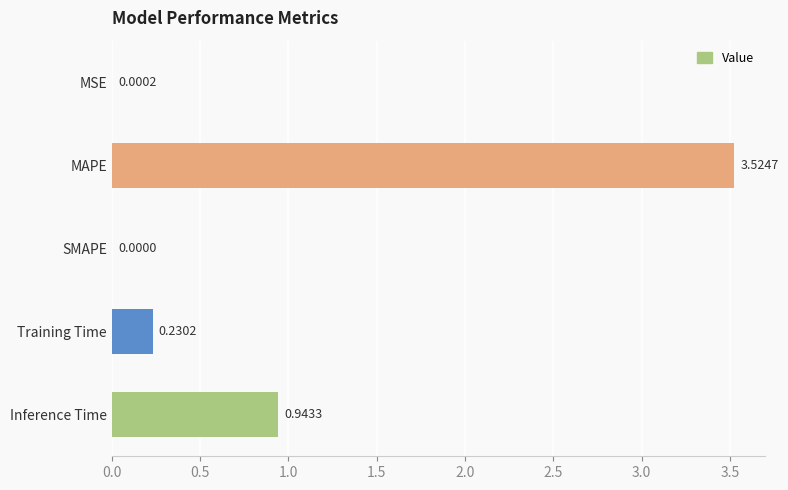

Which has a higher value, Training Time or SMAPE?

Training Time